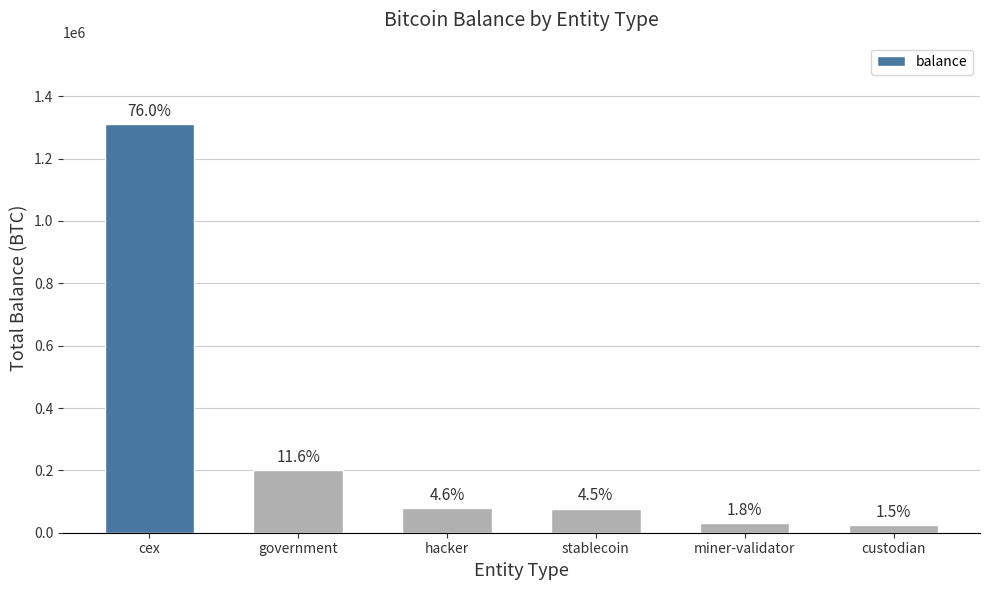

Does the chart contain any negative values?

No